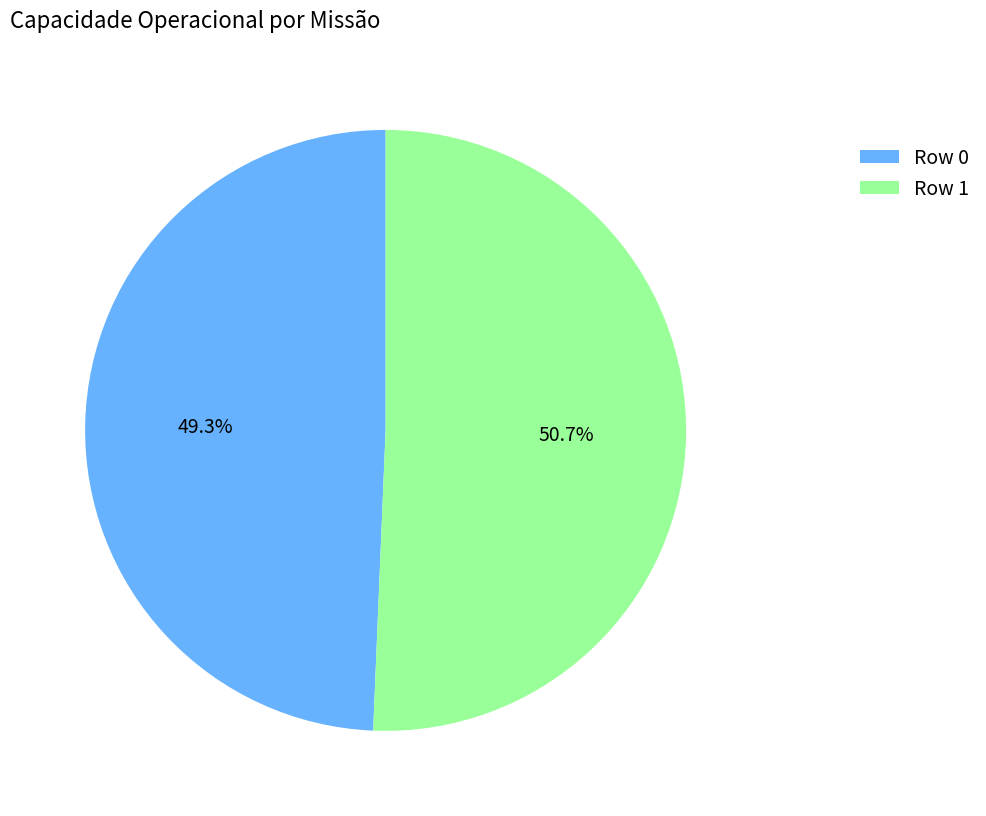

To the nearest percent, what is the difference between the Row 0 and Row 1 slice percentages?

1%